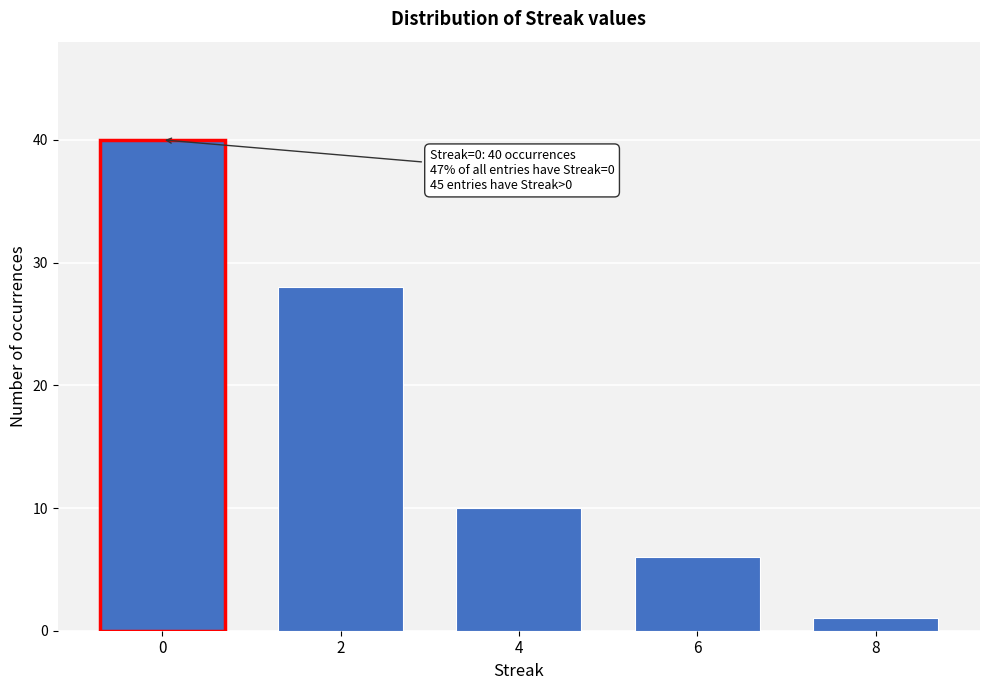

Reading left to right, extract all data points from this chart.

40	28	10	6	1